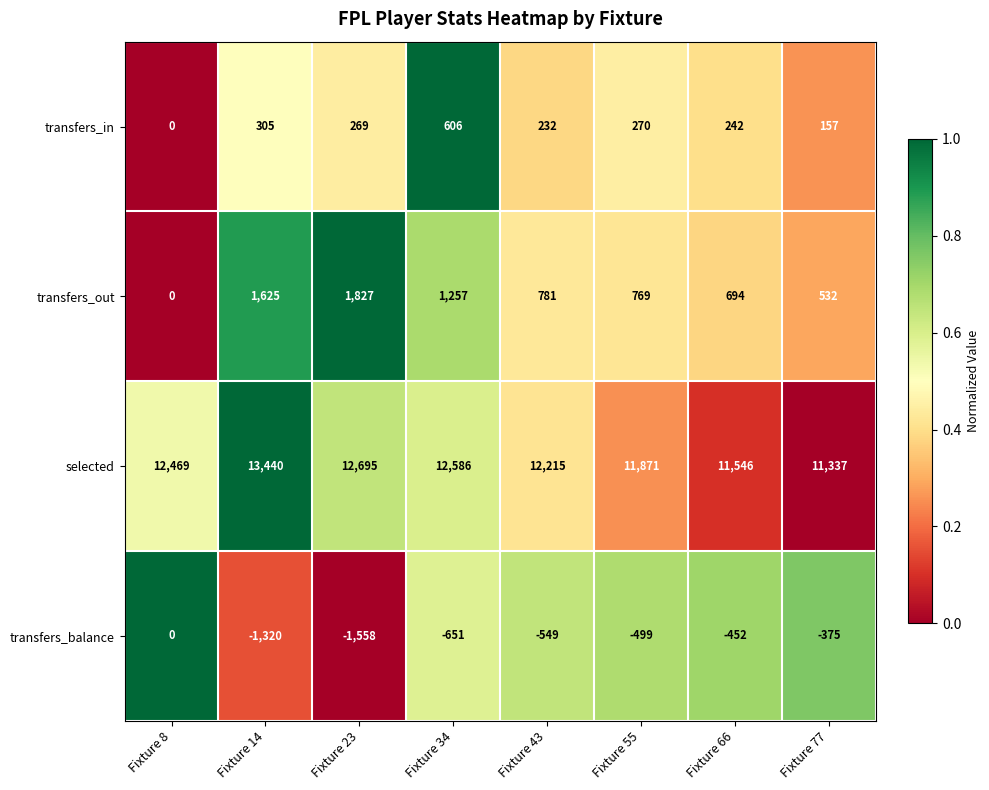

Rank the categories by selected value from highest to lowest.

Fixture 14, Fixture 23, Fixture 34, Fixture 8, Fixture 43, Fixture 55, Fixture 66, Fixture 77